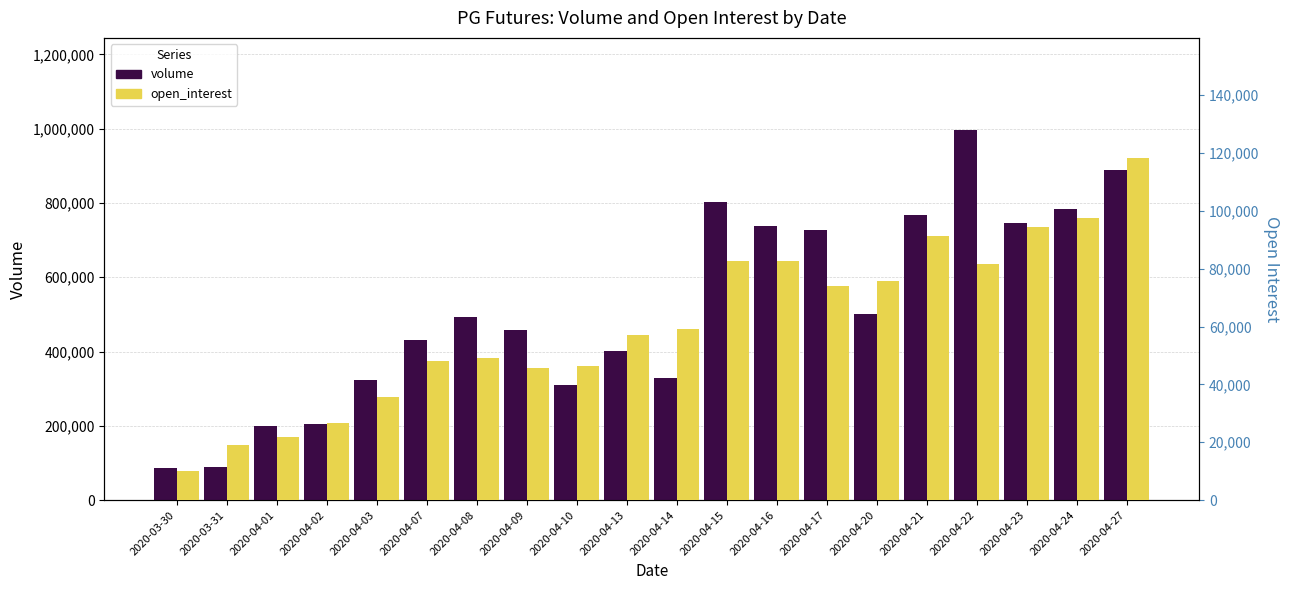

What is the average value of the open_interest series?

60860